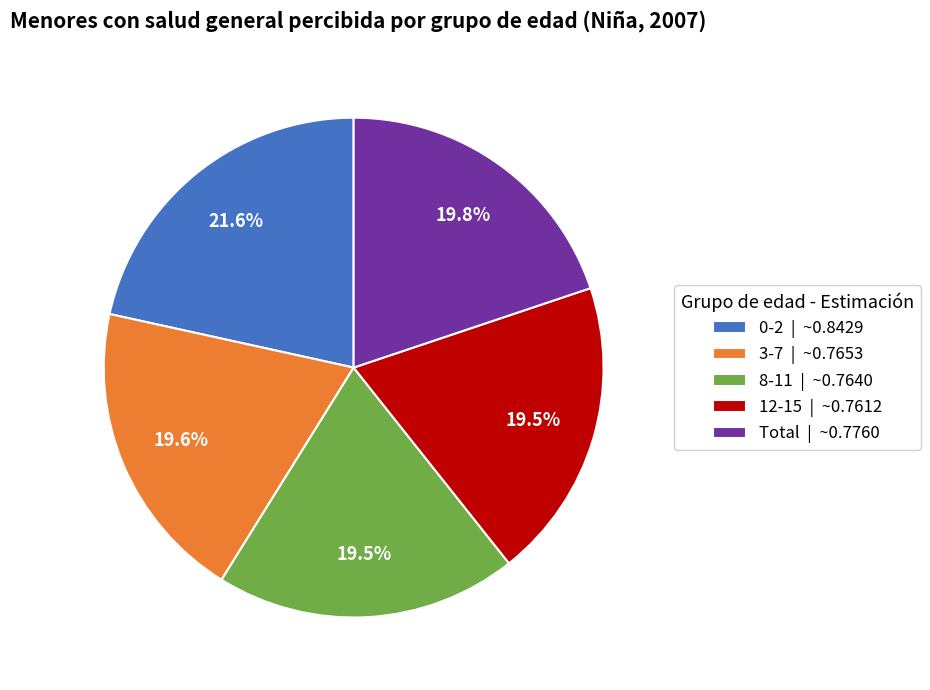

Does 12-15 | ~0.7612 represent more than half of the total?

No